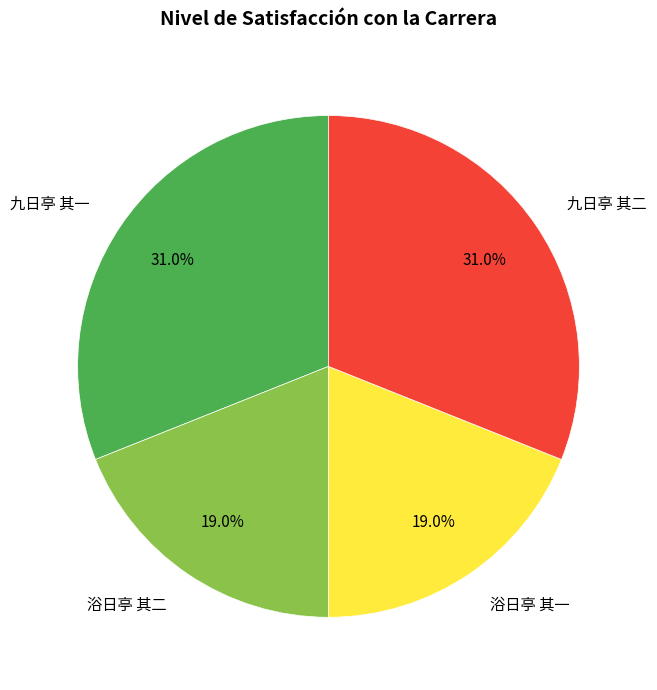

Does 九日亭 其一 represent more than half of the total?

No